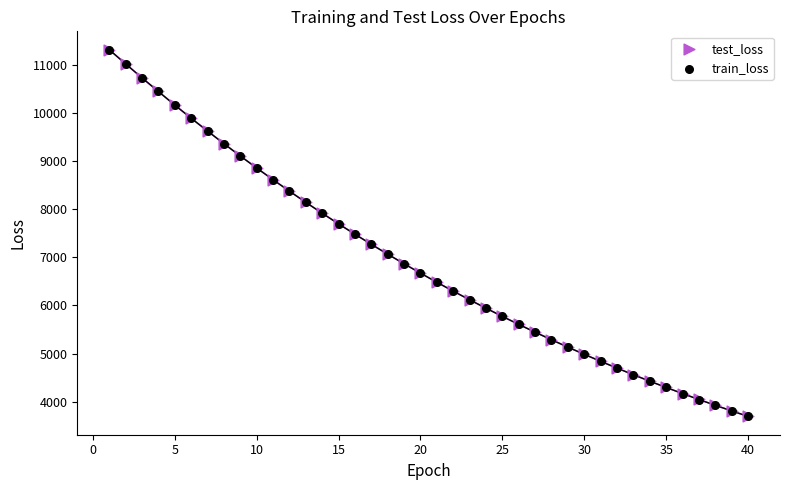

Which series has the largest Y range (max minus min)?

train_loss